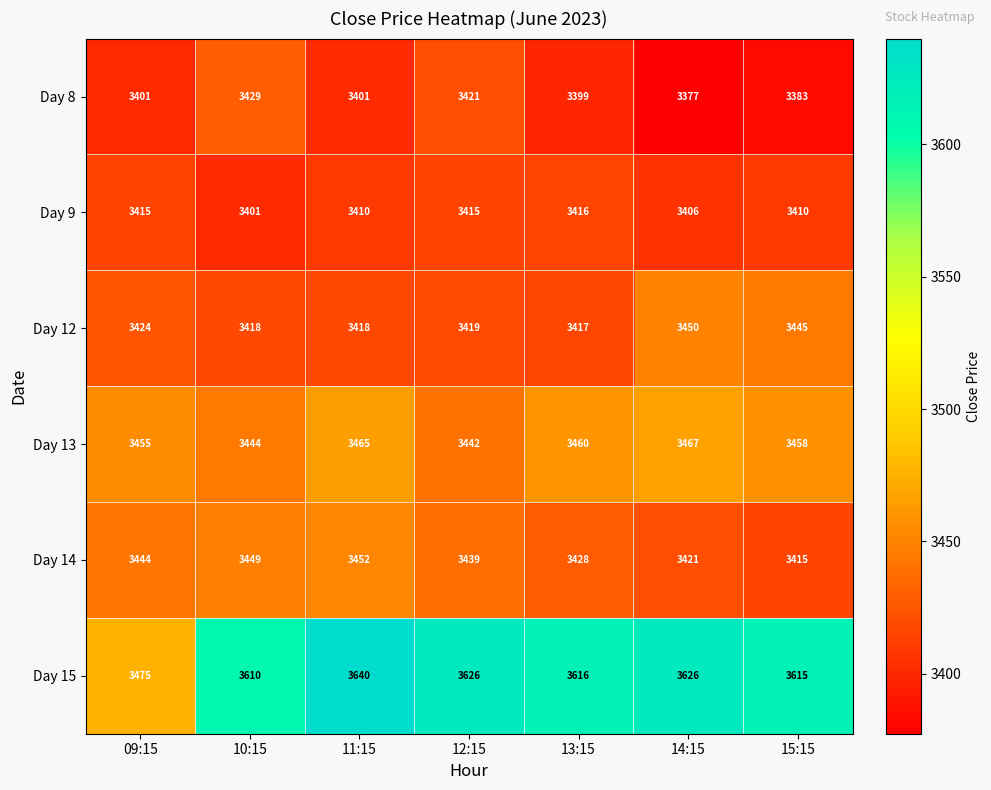

What is the difference between the Day 13 values at 13:15 and 12:15?

18